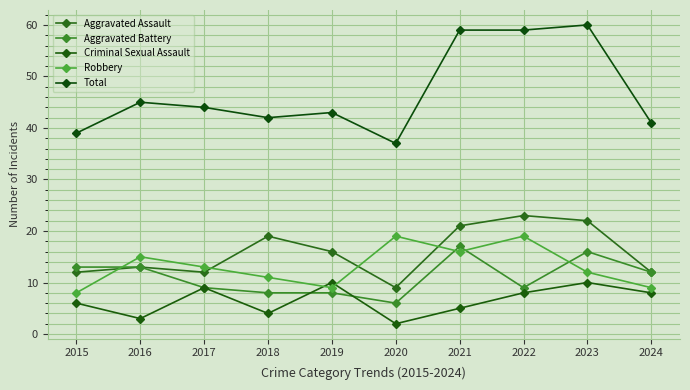

True or false: Aggravated Assault and Criminal Sexual Assault intersect in this chart.

False